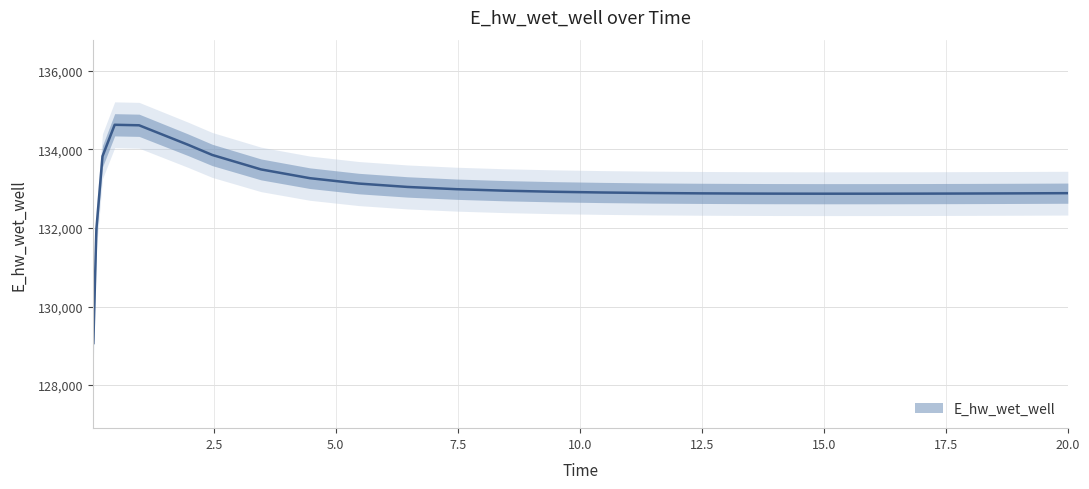

Is it true that the value at 3.46875 is 45162.4?

False